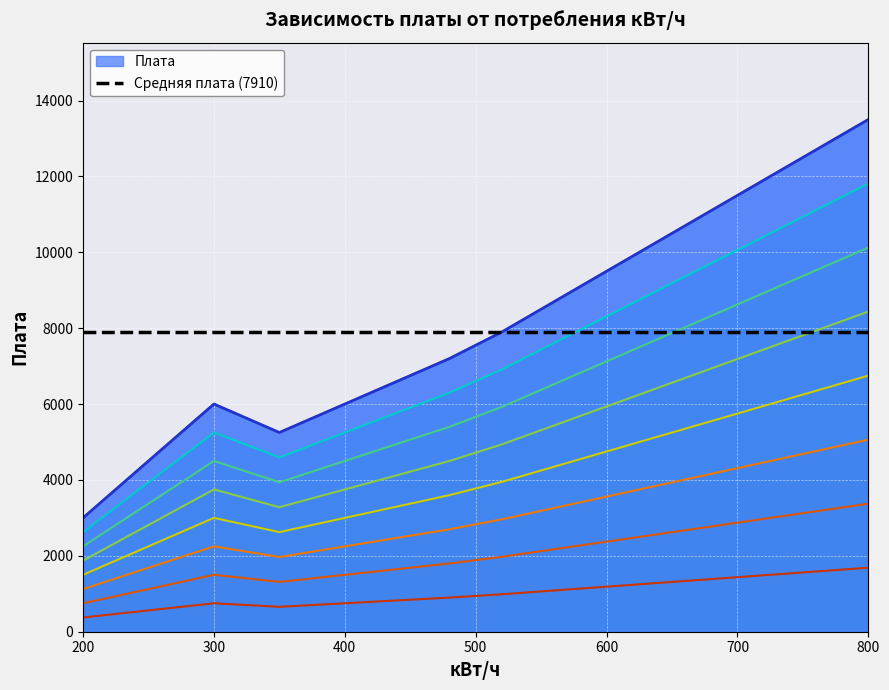

How many values exceed 7900?

4